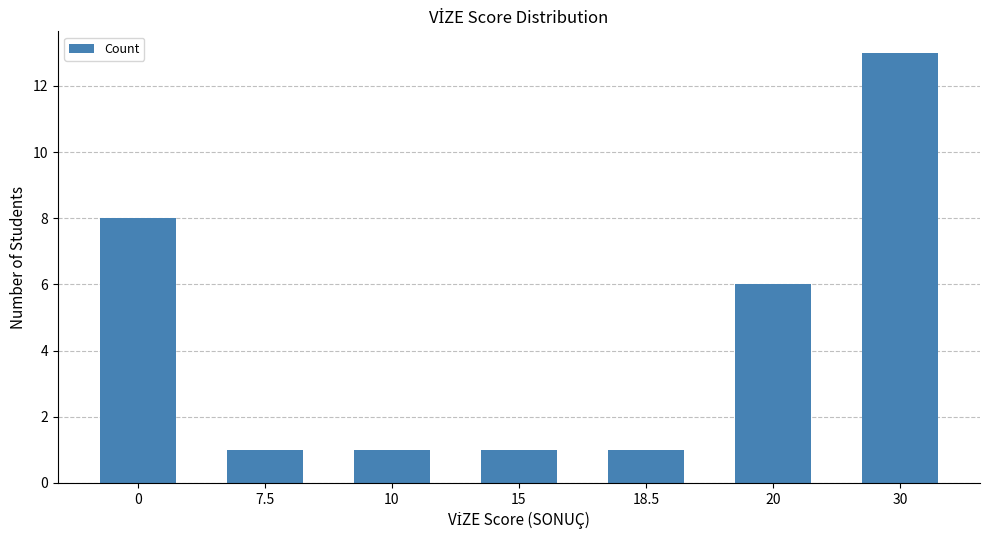

What is the maximum value shown in the chart?

13